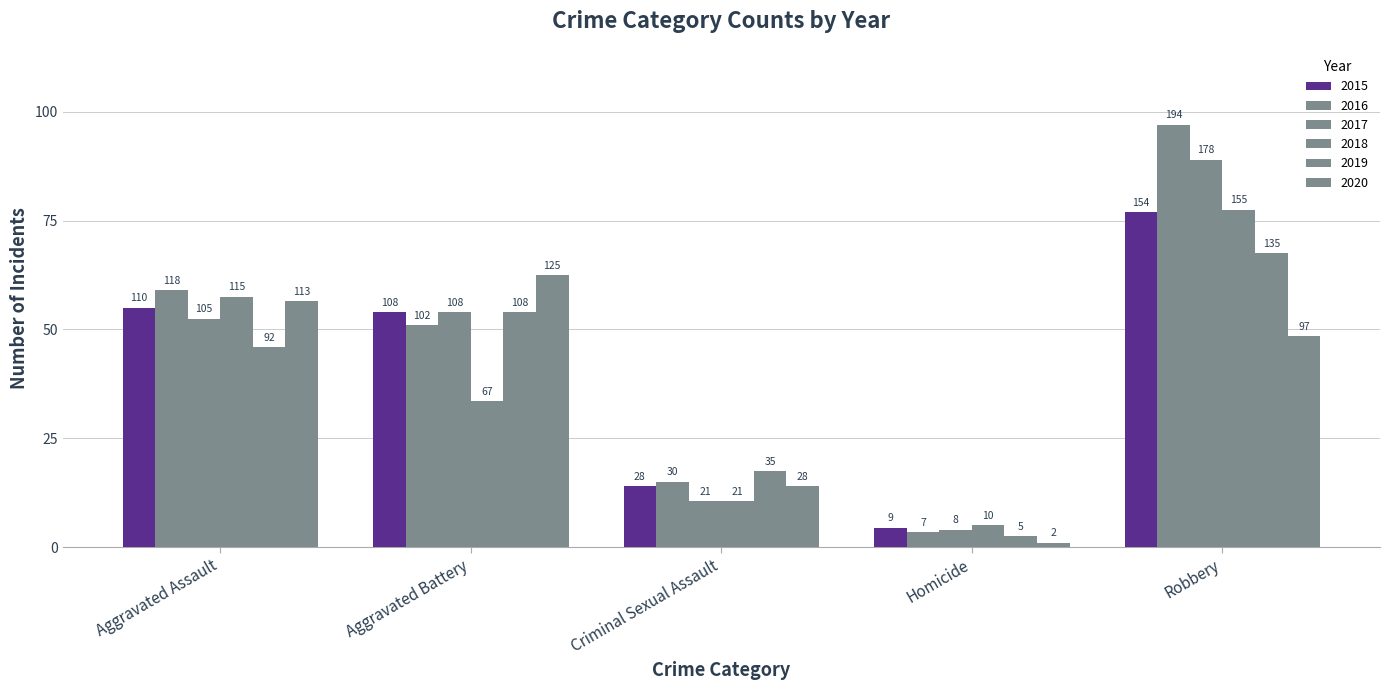

At which label does 2018 first exceed 67?

Aggravated Assault